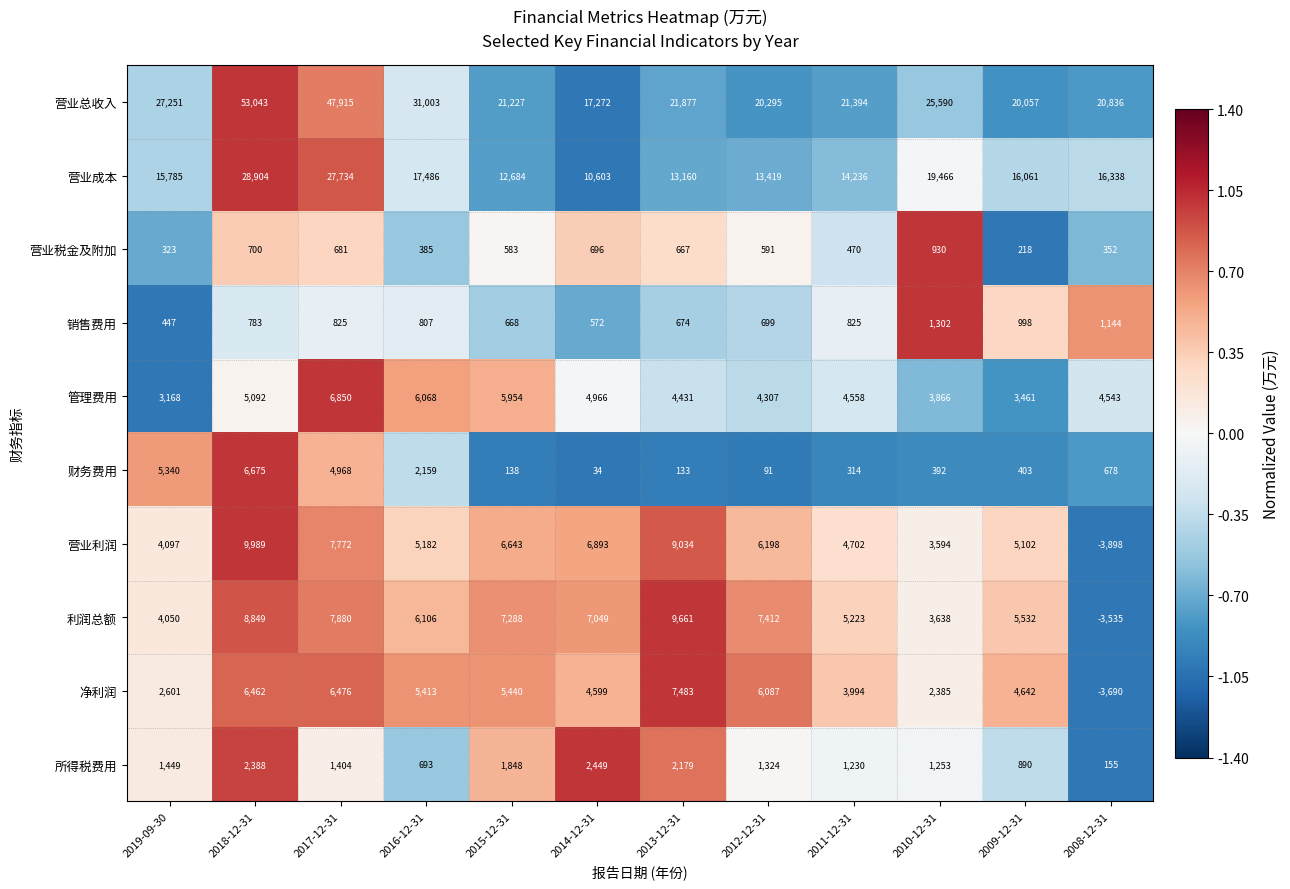

What is the sum of the 净利润 values at 2017-12-31 and 2012-12-31?

12563